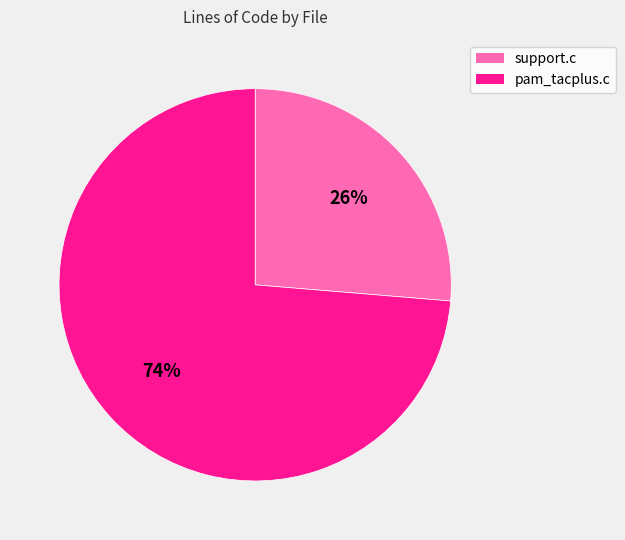

Which slice represents more than half of the pie?

pam_tacplus.c